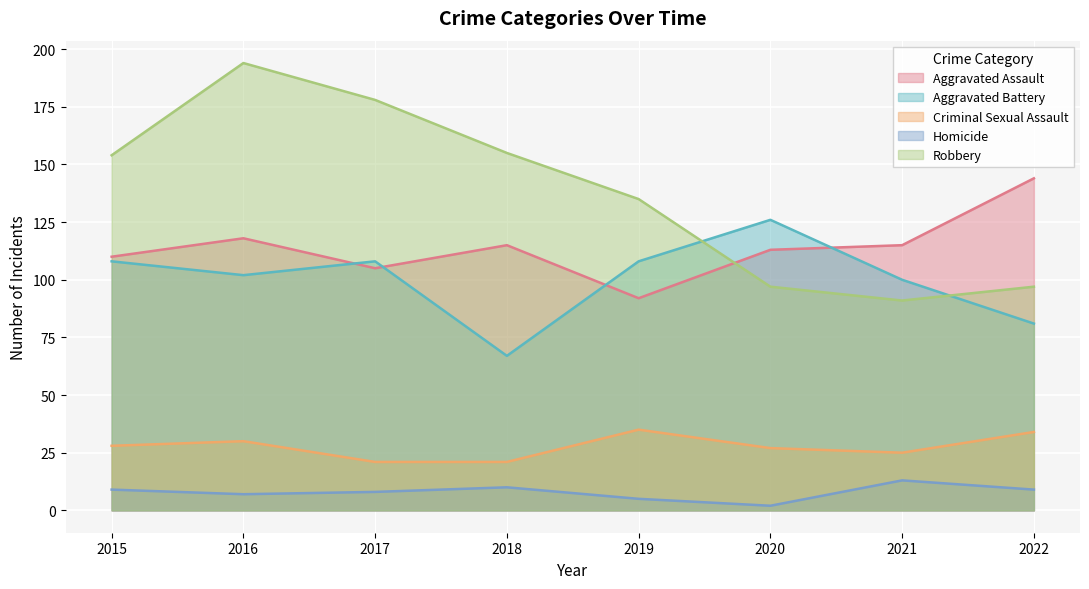

Where is the first local minimum for Aggravated Assault?

2017